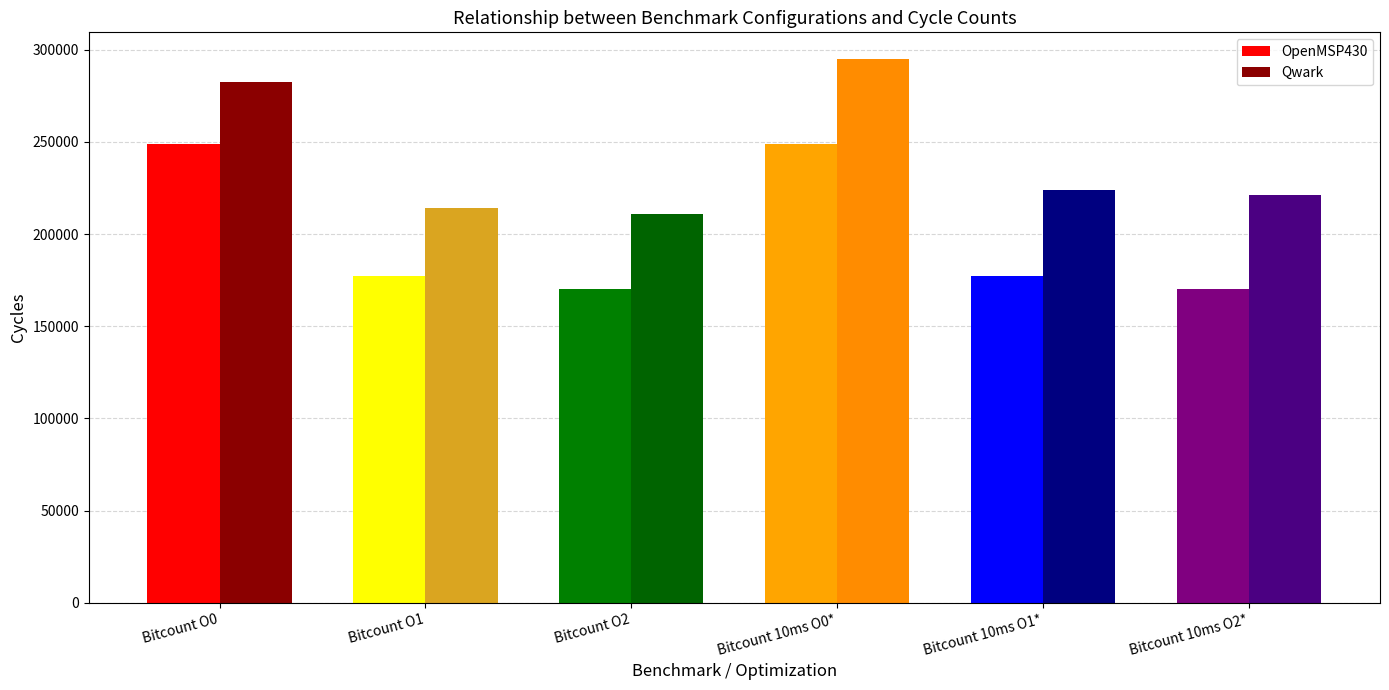

Which has a higher value, Bitcount 10ms O0* or Bitcount 10ms O1*?

Bitcount 10ms O0*